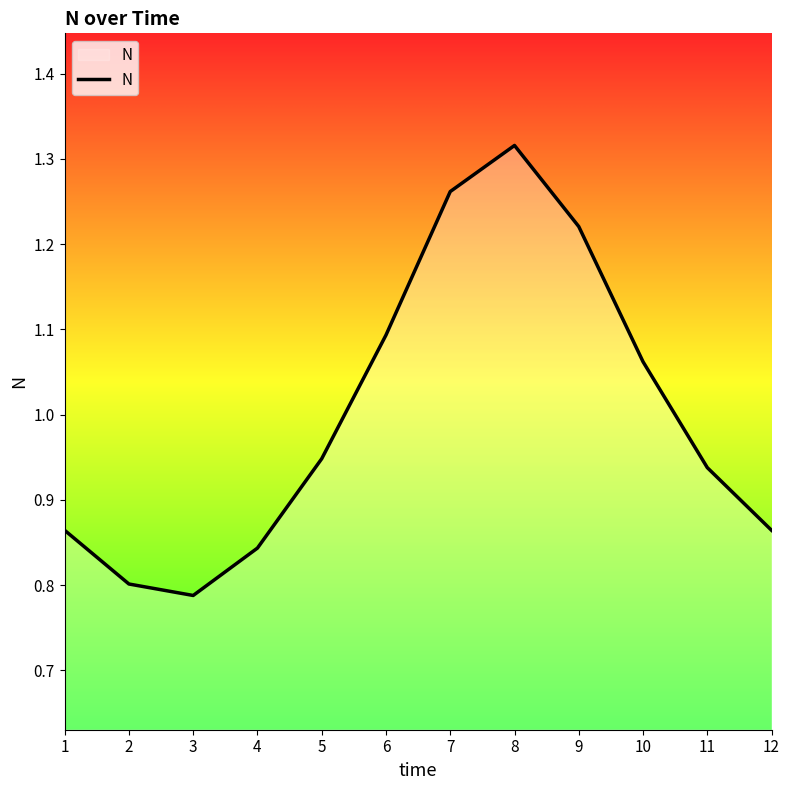

Which label corresponds to the largest value in the chart?

8